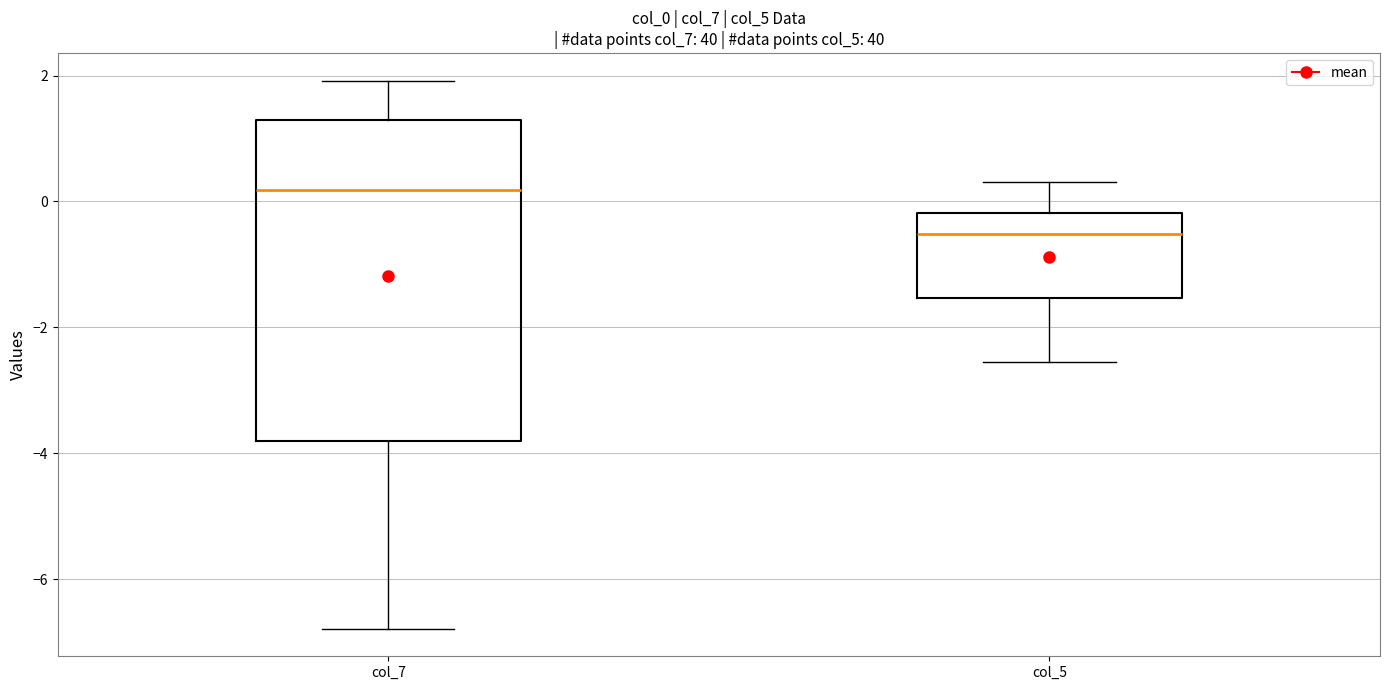

Where does the lower whisker of the box for col_5 end on the y-axis? The values are not printed on the chart, so give them approximately, as read against the axis.

-2.6